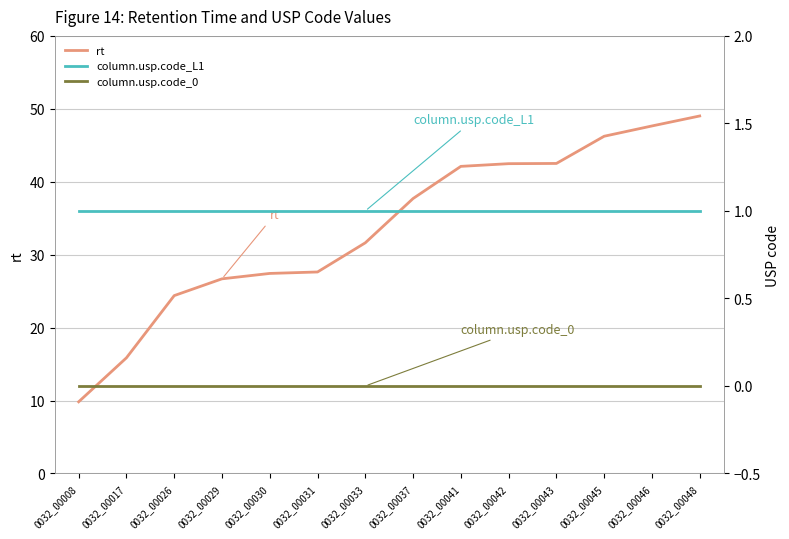

What is the value of the column.usp.code_L1 point at the 13th from the left?

1.0